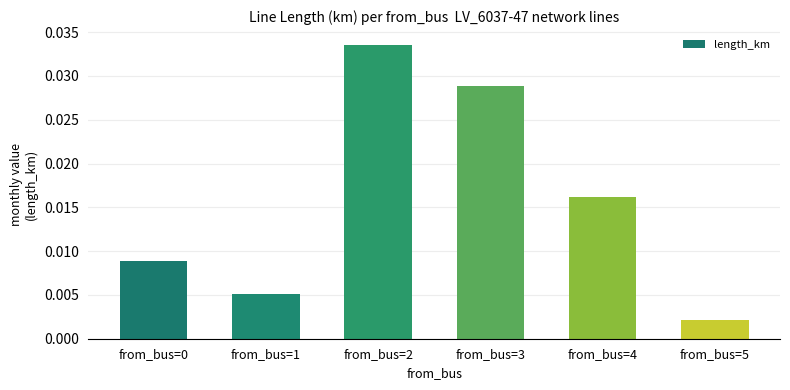

At which category does the chart reach its peak across all series?

from_bus=2